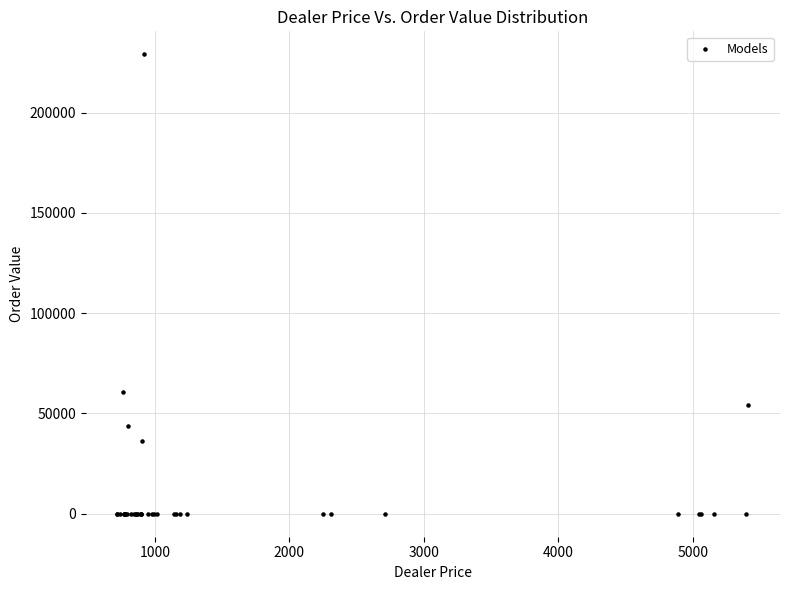

What Y value in the scatter plot is closest to 114536?

60872.0